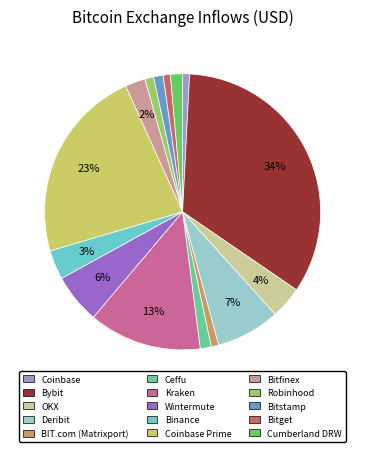

Between Binance and Bitget, which is larger?

Binance